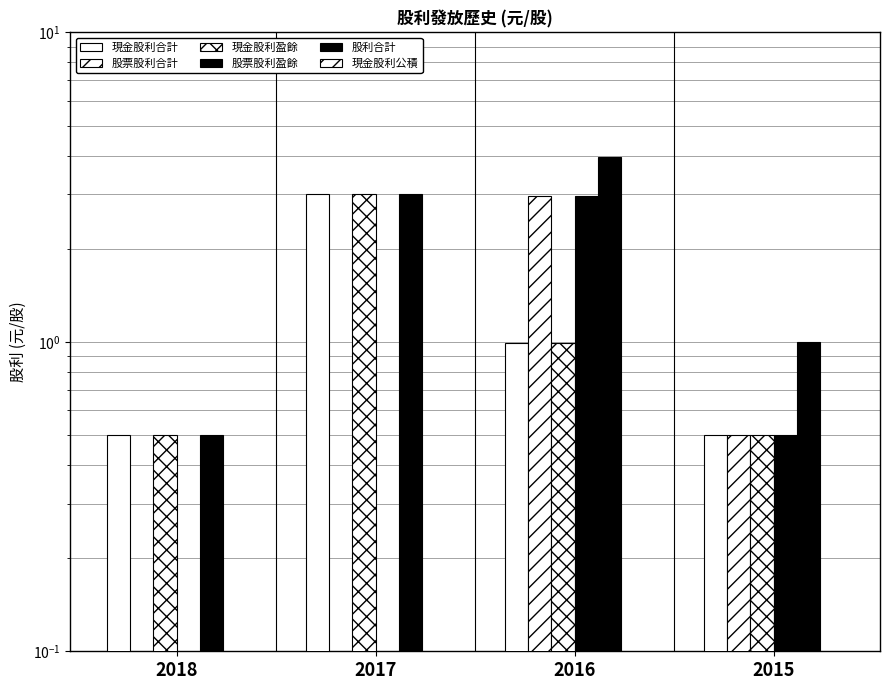

Between 2018 and 2015, which is larger?

2018